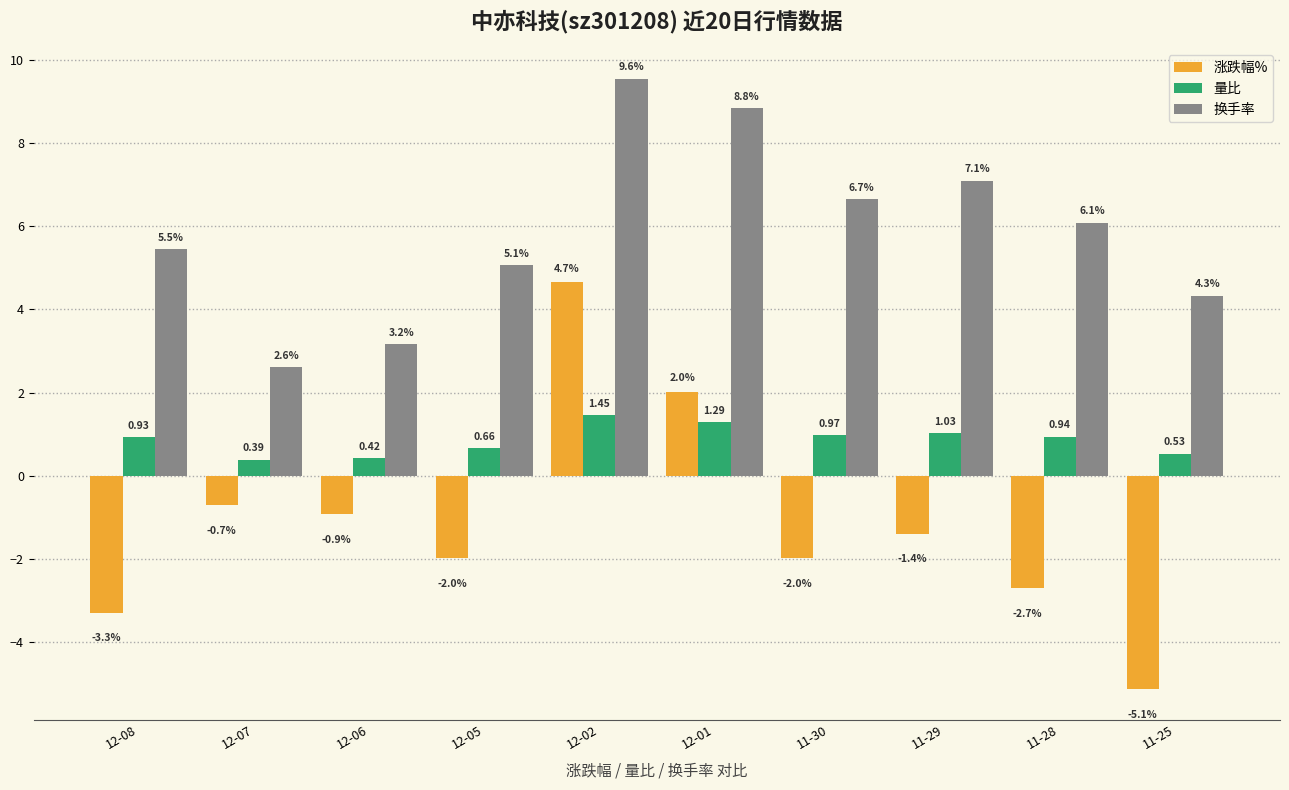

Rank the series by their maximum value, from lowest to highest.

量比, 涨跌幅%, 换手率